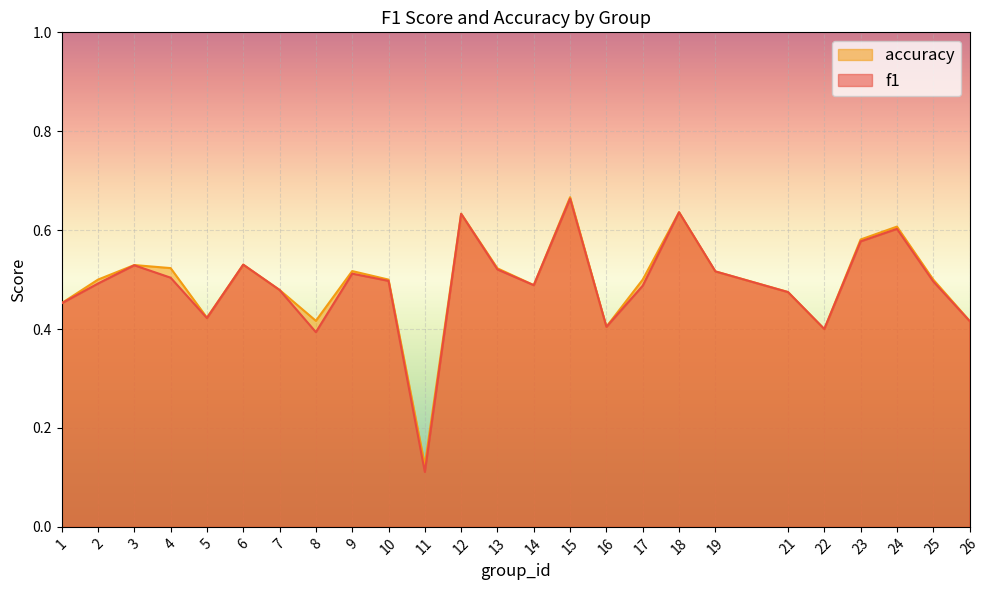

List the series in order of their peak value, lowest first.

f1, accuracy